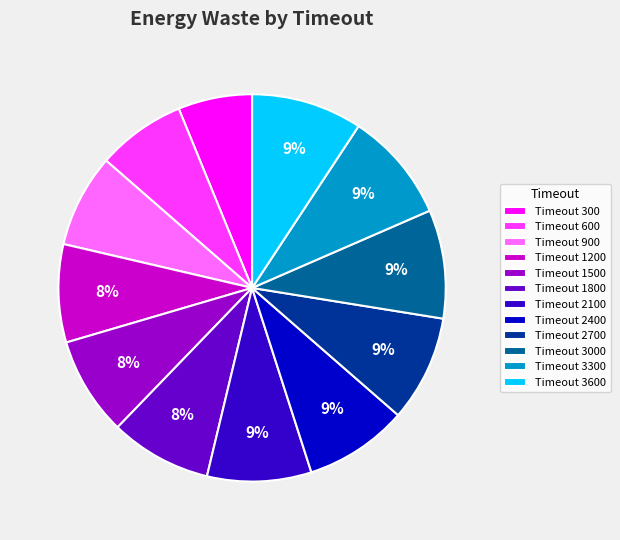

True or false: Timeout 3600 accounts for 9% of the total.

True